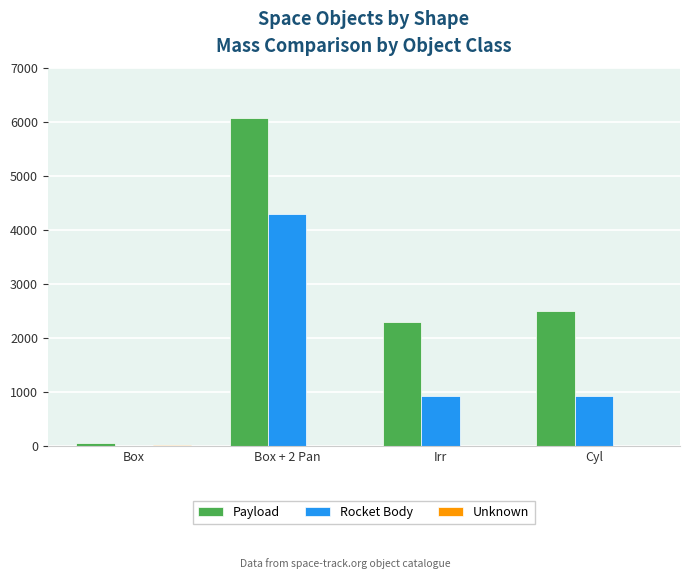

What is the highest value of the Rocket Body series?

4300